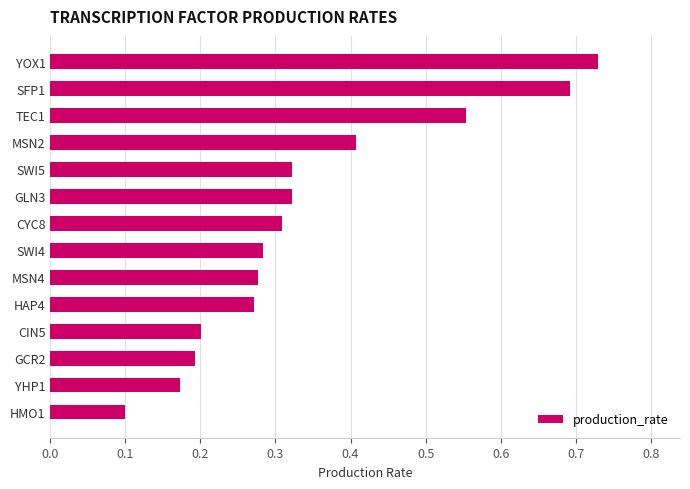

What is the sum of all values?

4.8